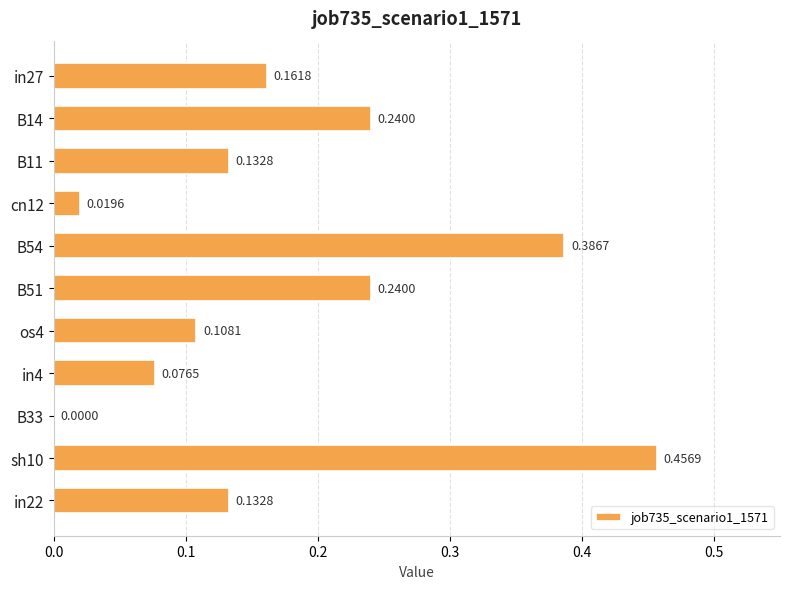

Between in4 and B14, which is larger?

B14